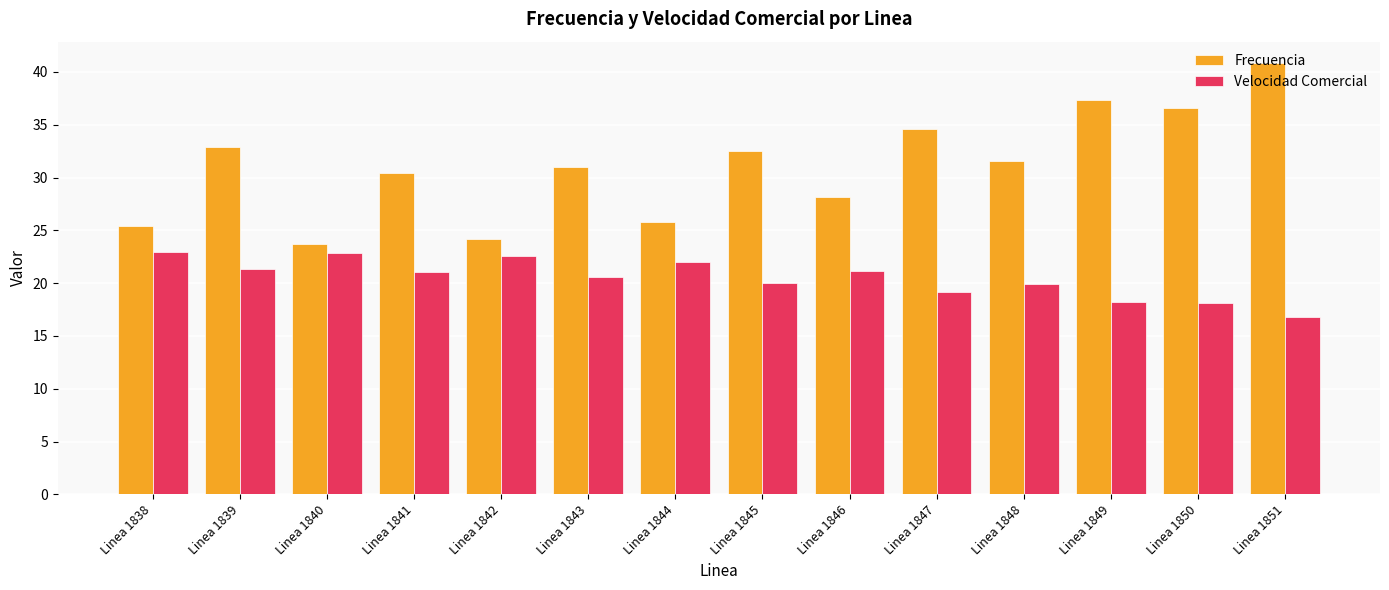

The Velocidad Comercial series shows 18.2 at Linea 1849. True or false?

True